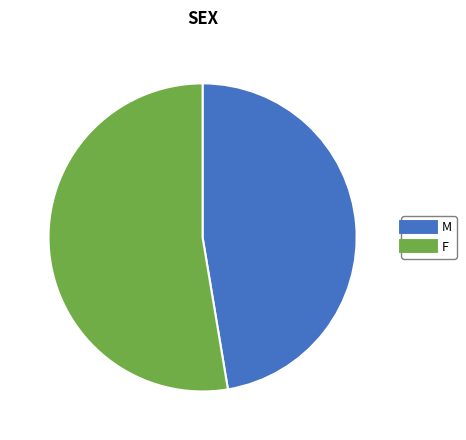

Is it true that M is 47% of the pie?

True